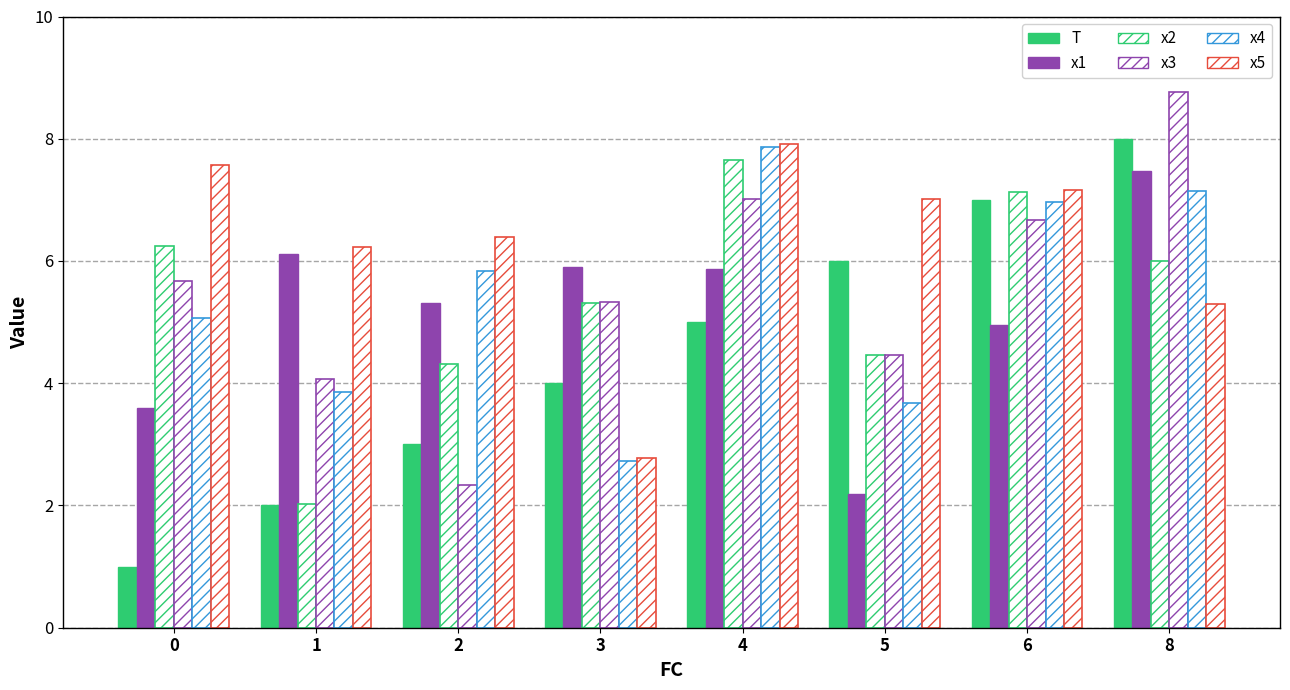

Which category has the highest value across all series?

8